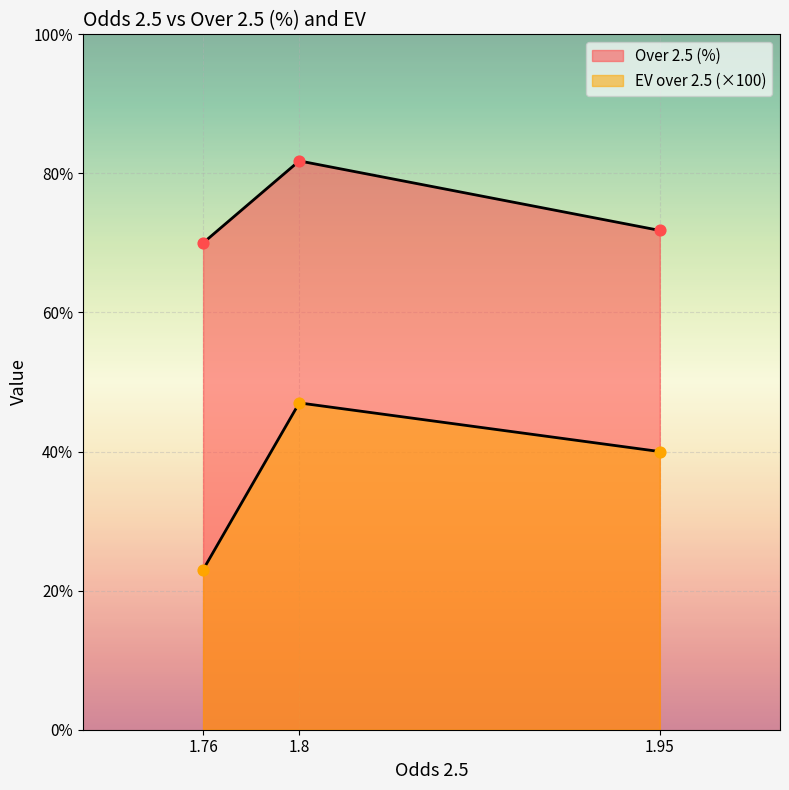

Which series has the largest total across all categories?

Over 2.5 (%)